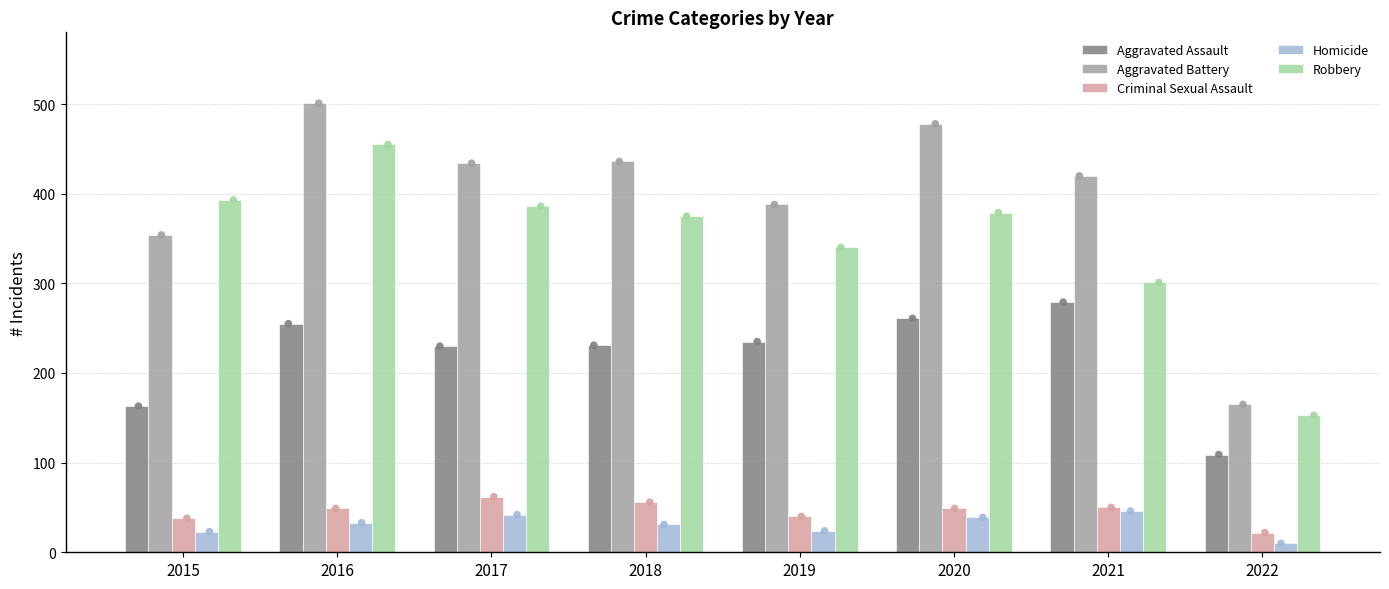

Which series reaches the maximum Y coordinate?

Aggravated Battery